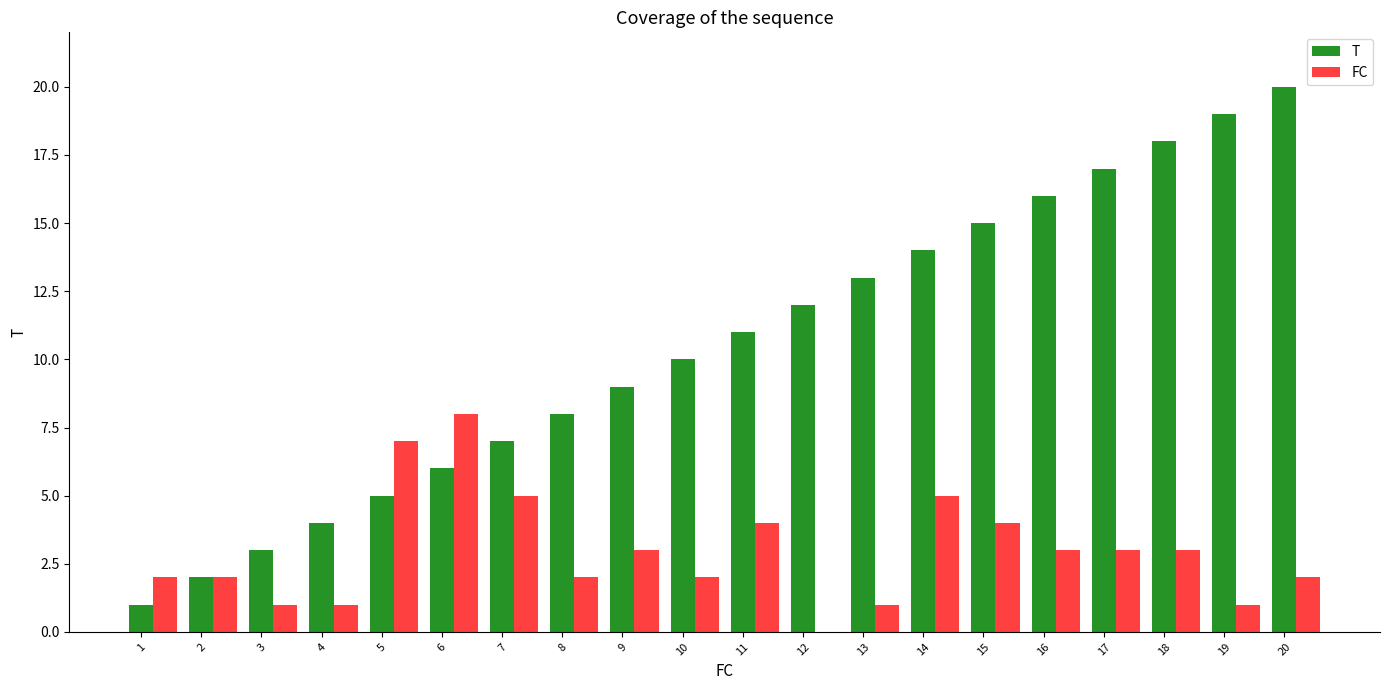

At which category is the sum across all series the highest?

20